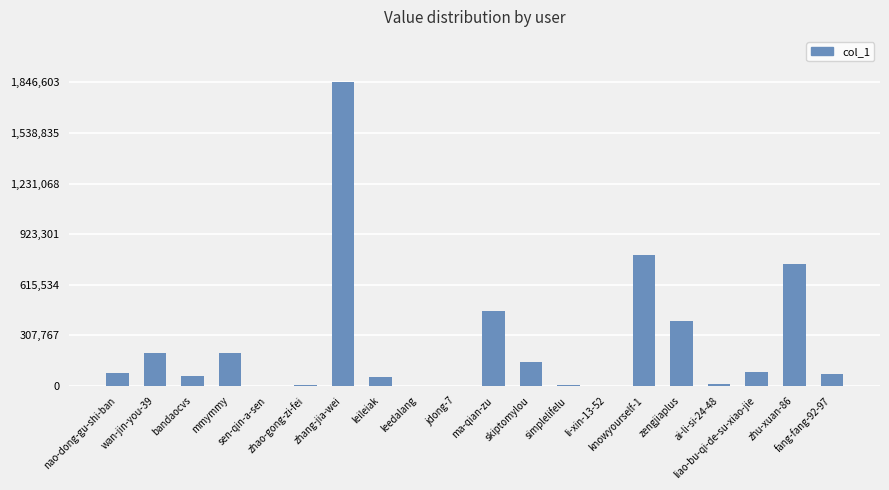

How many series are shown in this chart?

1